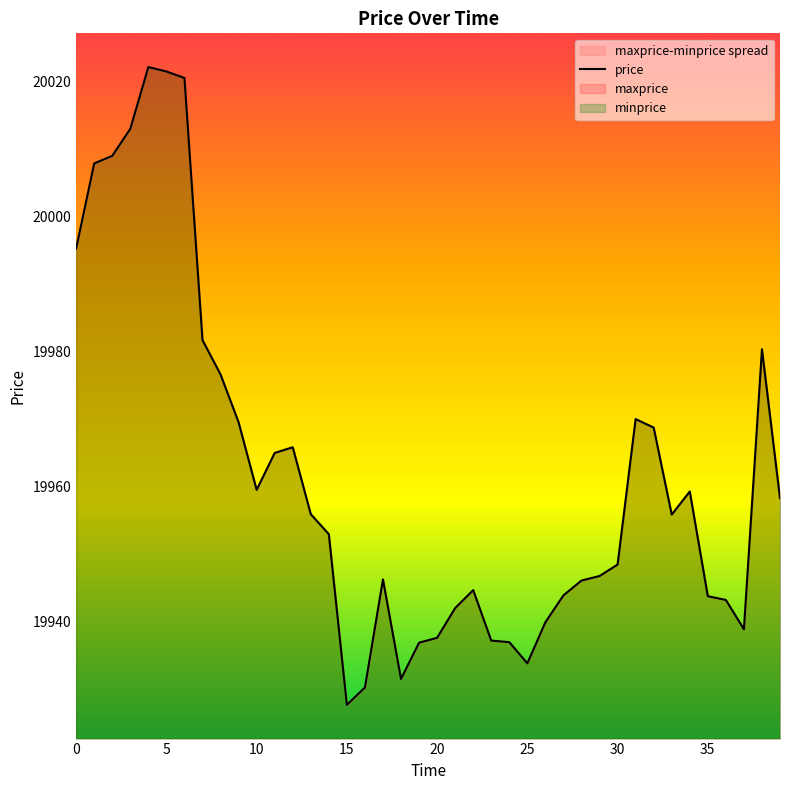

What is the difference between the second highest and minimum values?

93.8